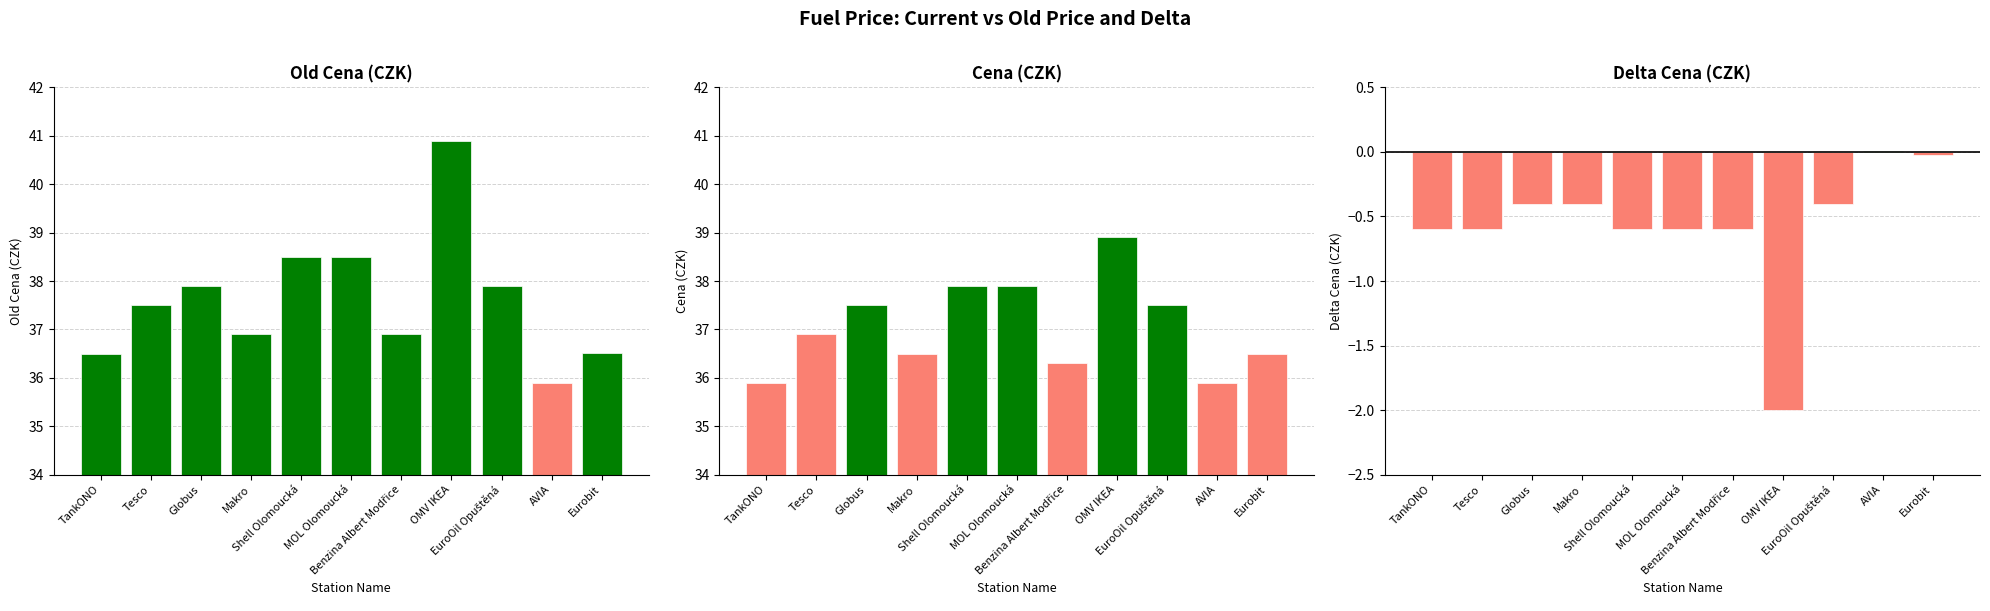

The value of Cena at Globus is 37.5. True or false?

True